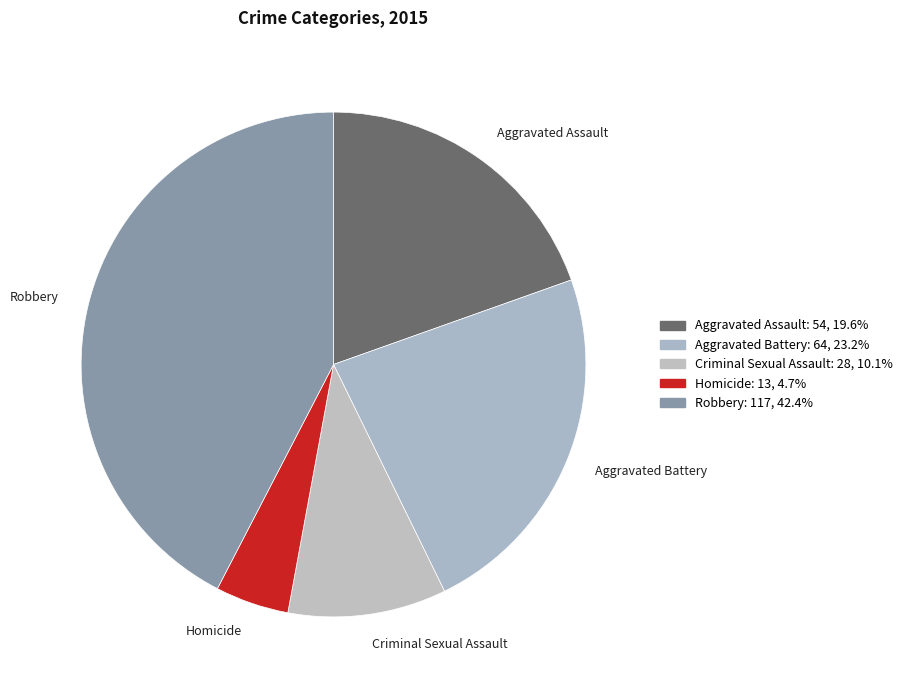

What is the ratio of the value at Criminal Sexual Assault to the value at Homicide?

2.2